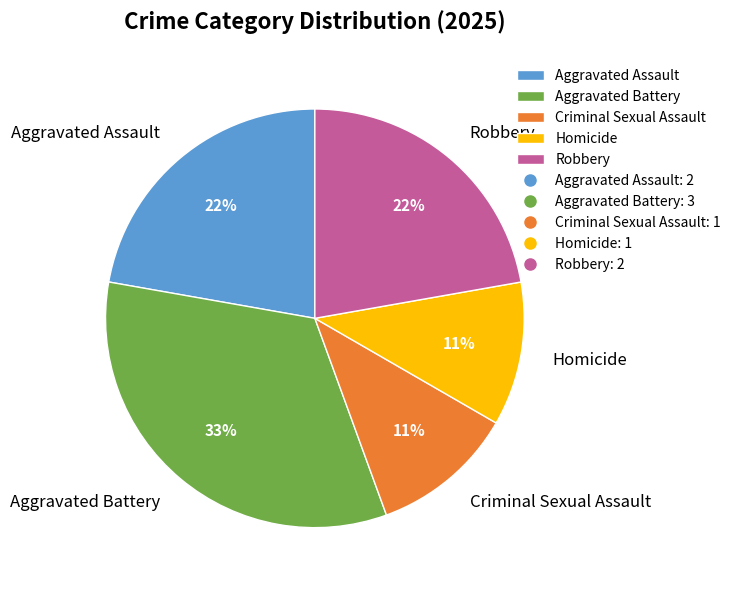

Combined, do Aggravated Battery and Criminal Sexual Assault account for over 50%?

No